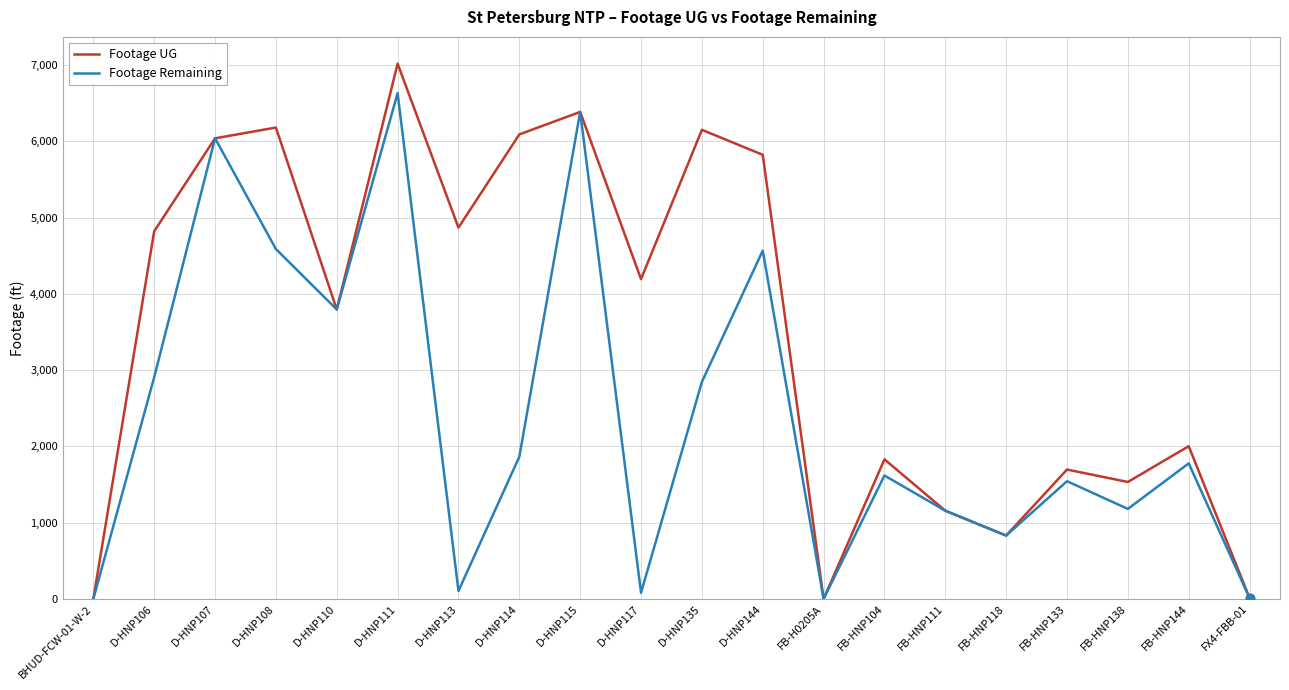

Is it true that Footage Remaining equals 2908 at D-HNP106?

True